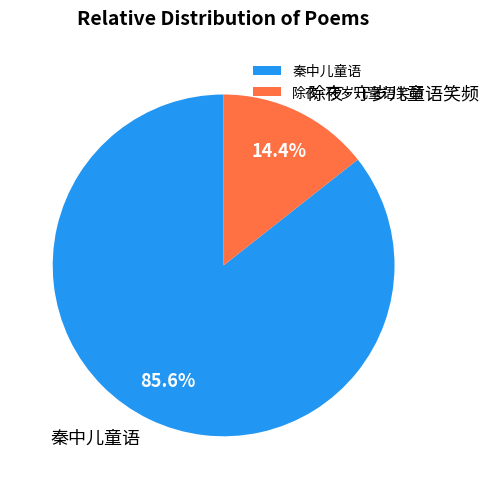

The 除夜·守岁儿童语笑频 slice represents 14% of the pie. True or false?

True